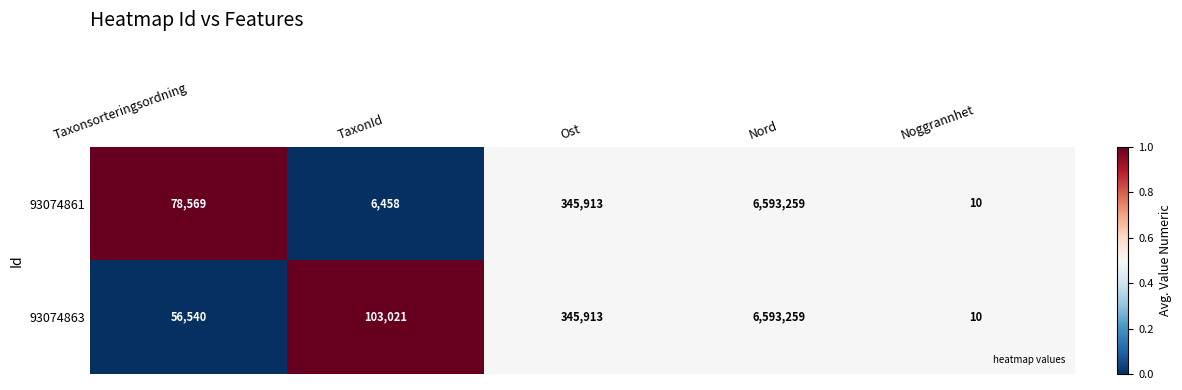

Is it true that 93074861 equals 3615 at TaxonId?

False